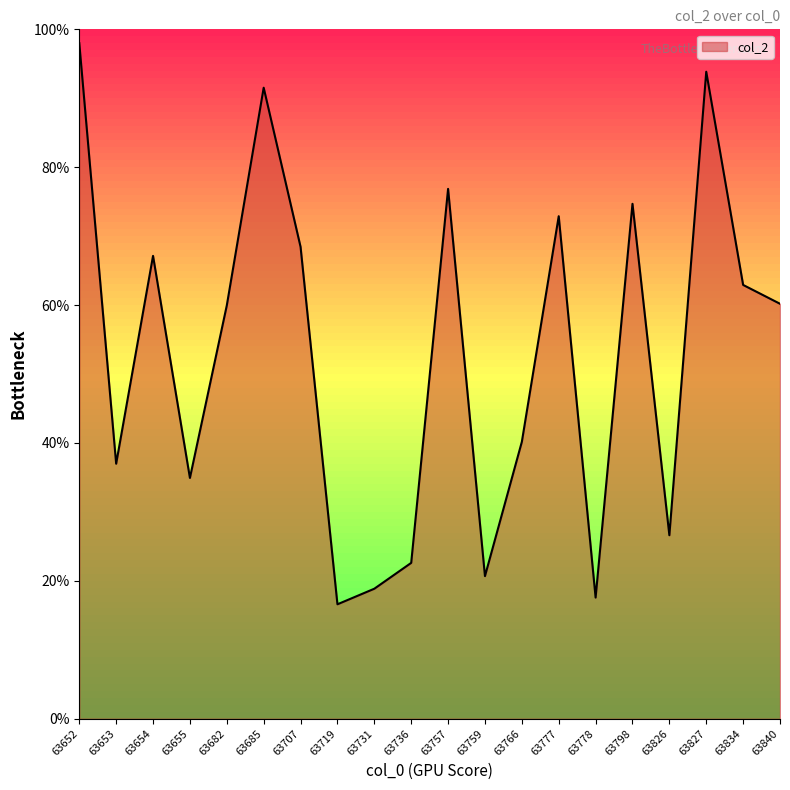

Is this an area chart (filled region under the line)?

Yes